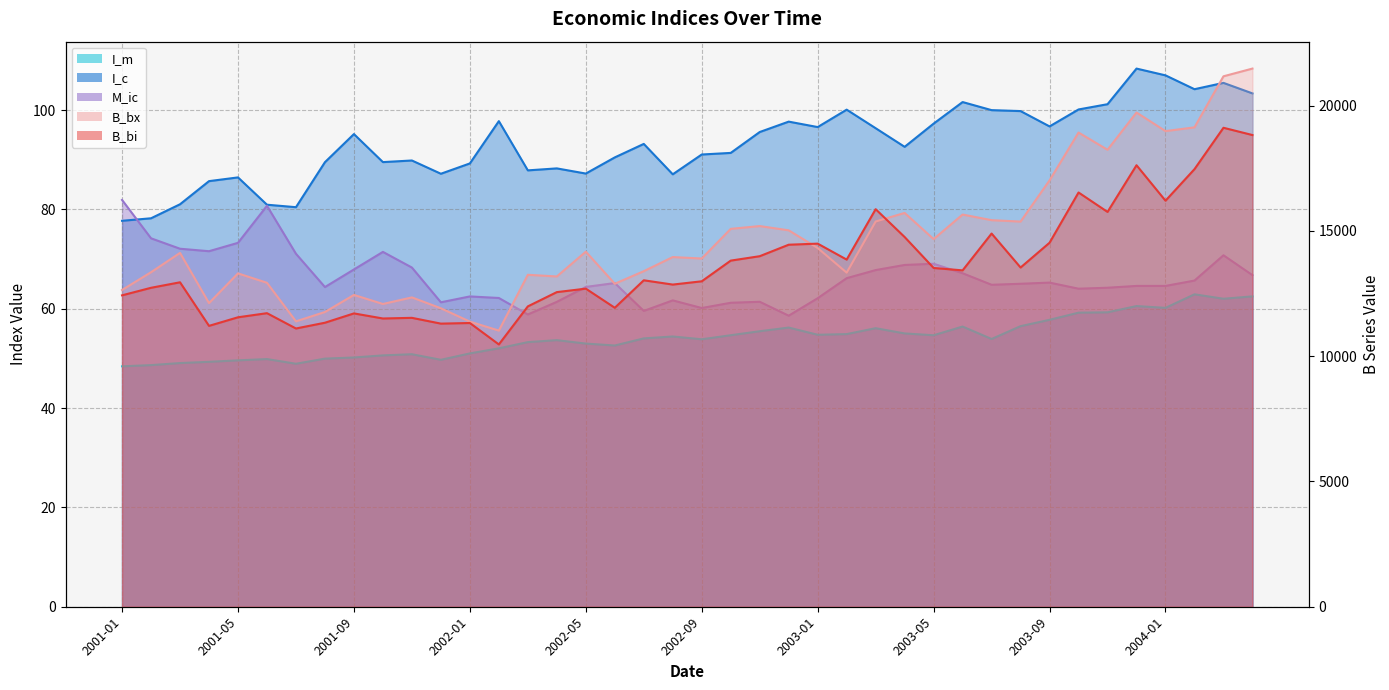

Which series has the largest total across all categories?

B_bx